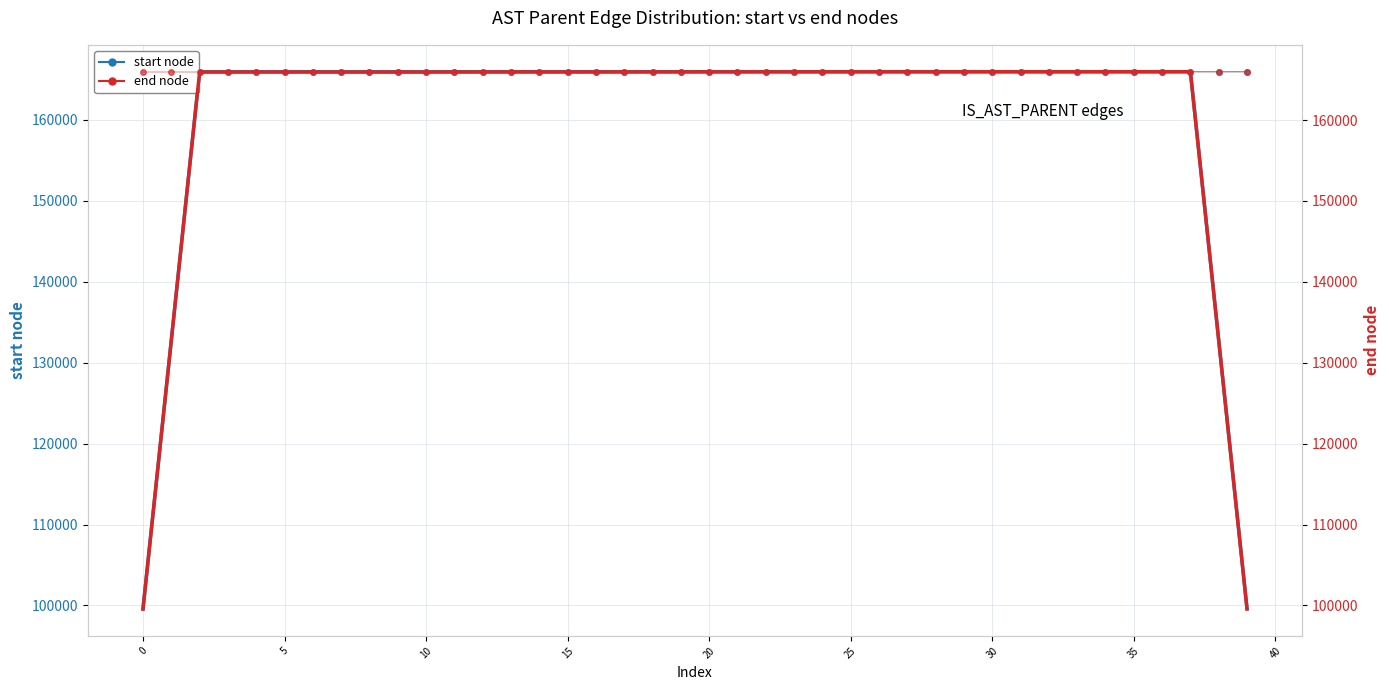

What is the sum of the start node values at 17 and 13?

331886